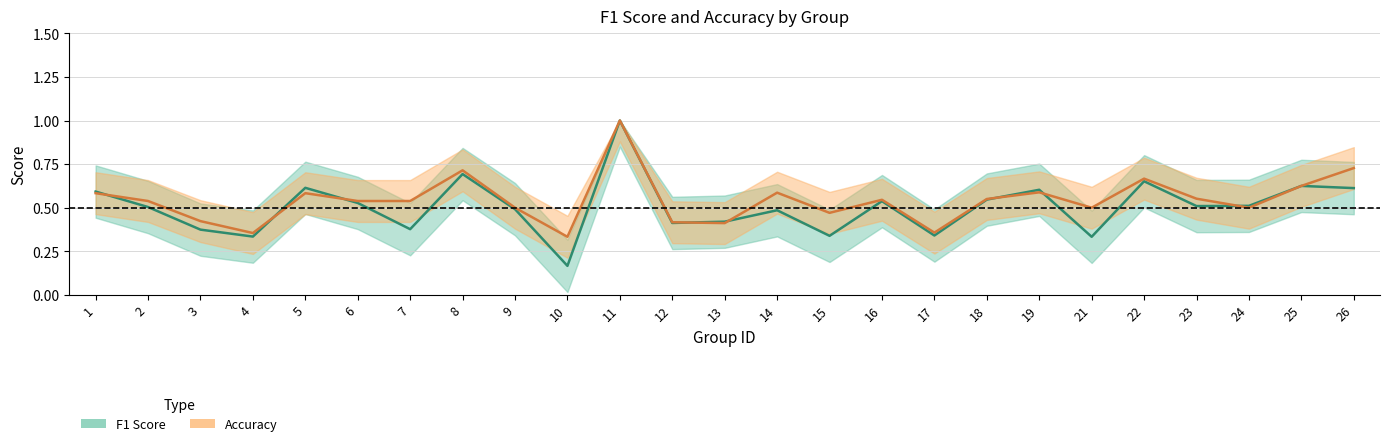

The Accuracy series shows 0.2 at 19. True or false?

False